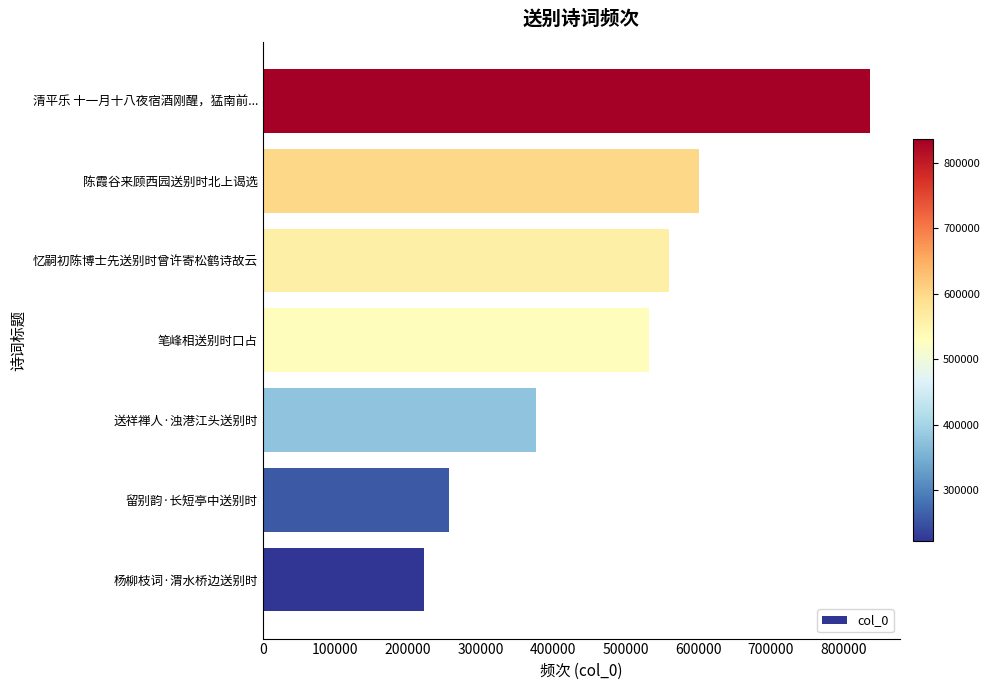

What is the change in value from 杨柳枝词·渭水桥边送别时 to 清平乐 十一月十八夜宿酒刚醒，猛南前...?

+614357